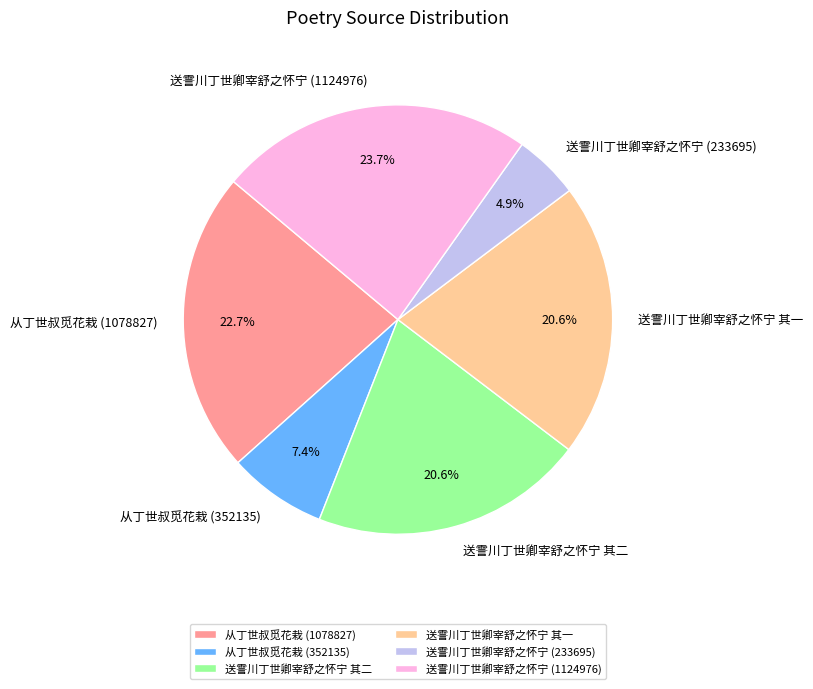

Count the number of slices in the pie.

6